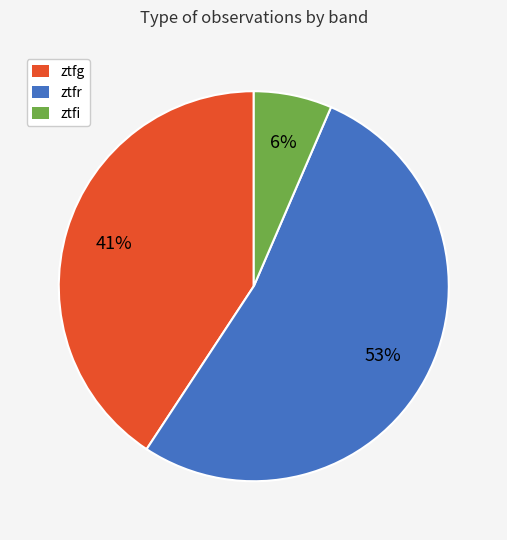

Between ztfg and ztfr, which is larger?

ztfr